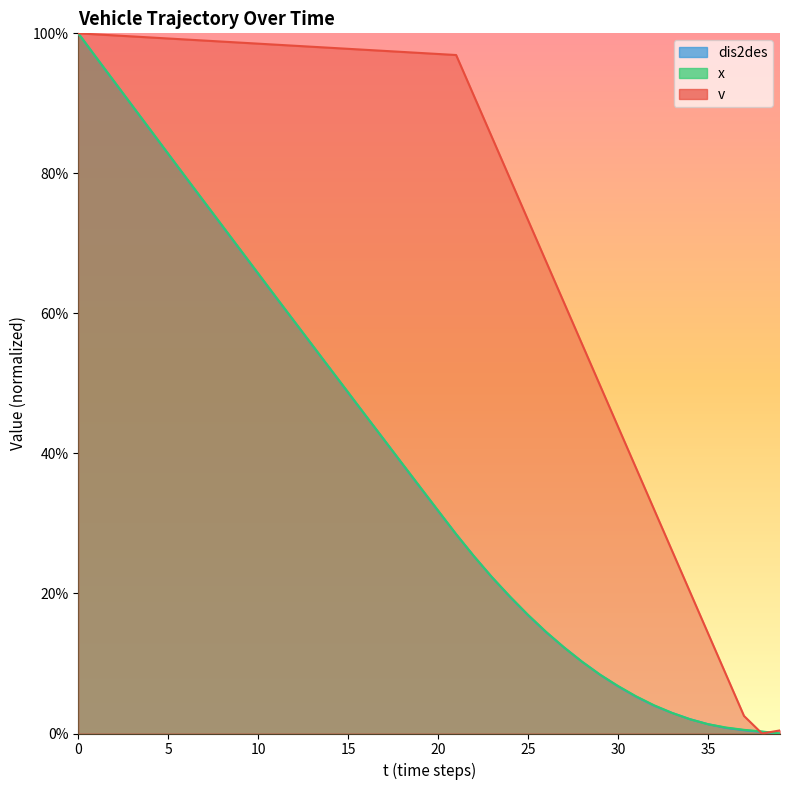

Reading left to right, list all the values displayed in this chart.

v: 1.0	1.0	1.0	1.0	1.0	1.0	1.0	1.0	1.0	1.0	1.0	1.0	1.0	1.0	1.0	1.0	1.0	1.0	1.0	1.0	1.0	1.0	0.9	0.9	0.8	0.7	0.7	0.6	0.6	0.5	0.4	0.4	0.3	0.3	0.2	0.1	0.1	0.0	0.0	0.0
x: 1.0	1.0	0.9	0.9	0.9	0.8	0.8	0.8	0.7	0.7	0.7	0.6	0.6	0.6	0.5	0.5	0.5	0.4	0.4	0.4	0.3	0.3	0.3	0.2	0.2	0.2	0.1	0.1	0.1	0.1	0.1	0.1	0.0	0.0	0.0	0.0	0.0	0.0	0.0	0.0
dis2des: 1.0	1.0	0.9	0.9	0.9	0.8	0.8	0.8	0.7	0.7	0.7	0.6	0.6	0.6	0.5	0.5	0.5	0.4	0.4	0.4	0.3	0.3	0.3	0.2	0.2	0.2	0.1	0.1	0.1	0.1	0.1	0.1	0.0	0.0	0.0	0.0	0.0	0.0	0.0	0.0